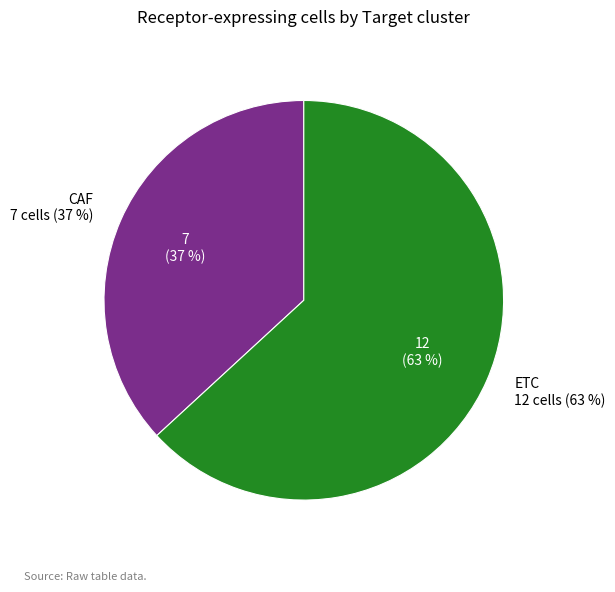

Combined, do ETC and CAF account for over 50%?

Yes